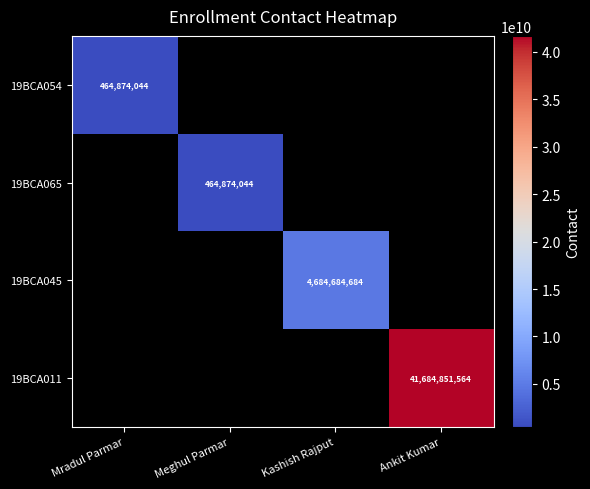

At how many categories does at least one series exceed 18854098362?

1